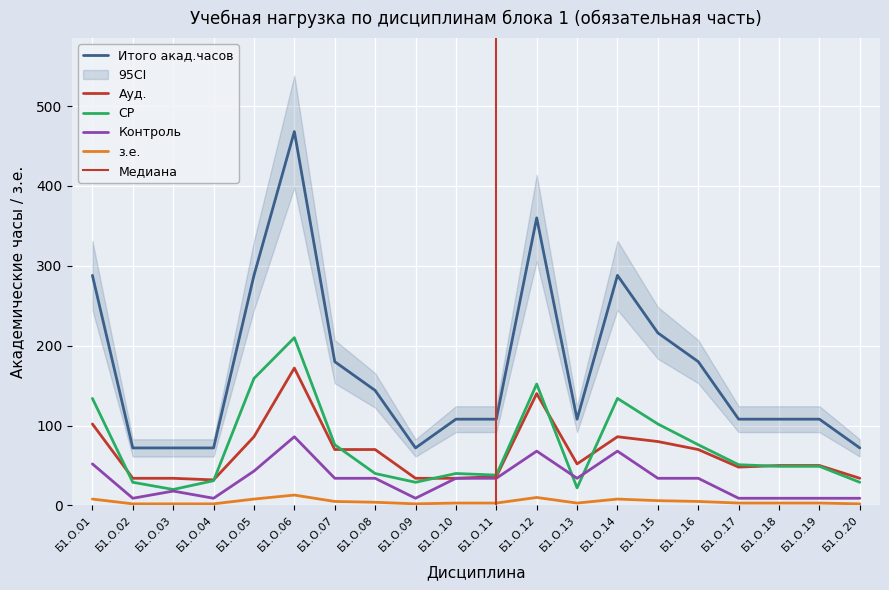

What is the difference between the Ауд. values at Б1.О.01 and Б1.О.16?

32